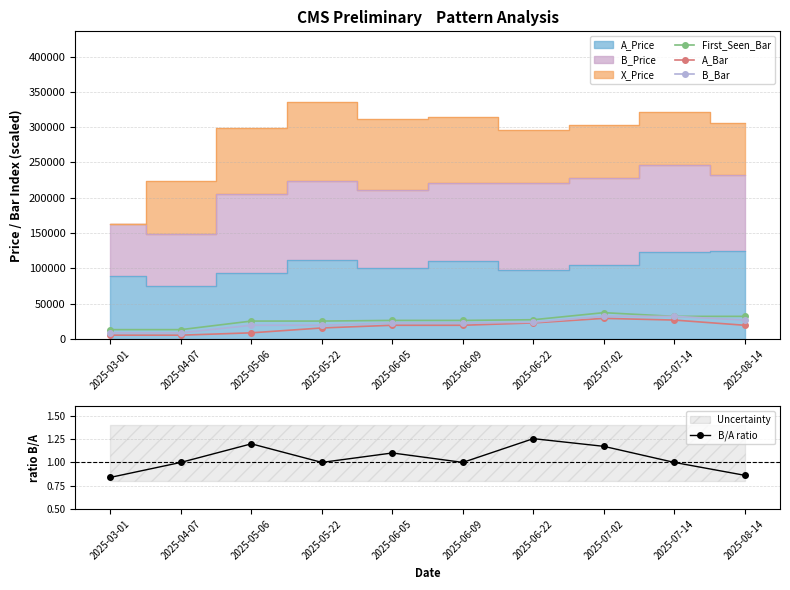

At how many categories does at least one series exceed 562?

10